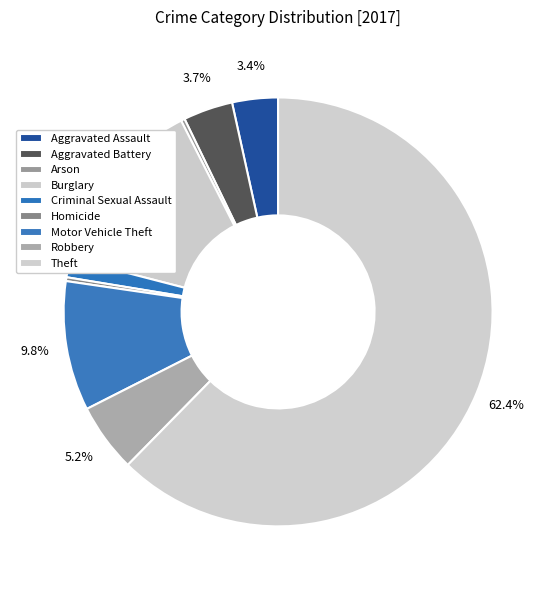

To the nearest percent, what is the average slice percentage?

11%